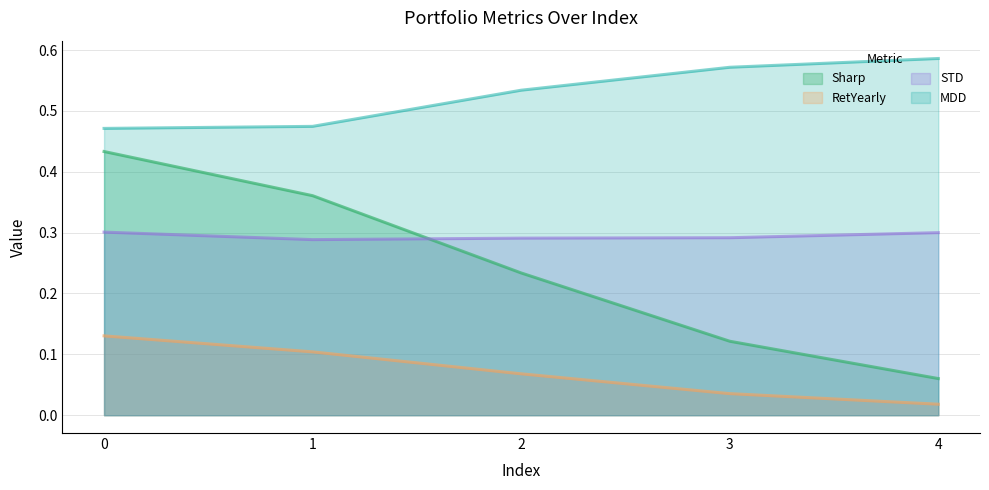

What is the value of the RetYearly point at the 3rd from the left?

0.1